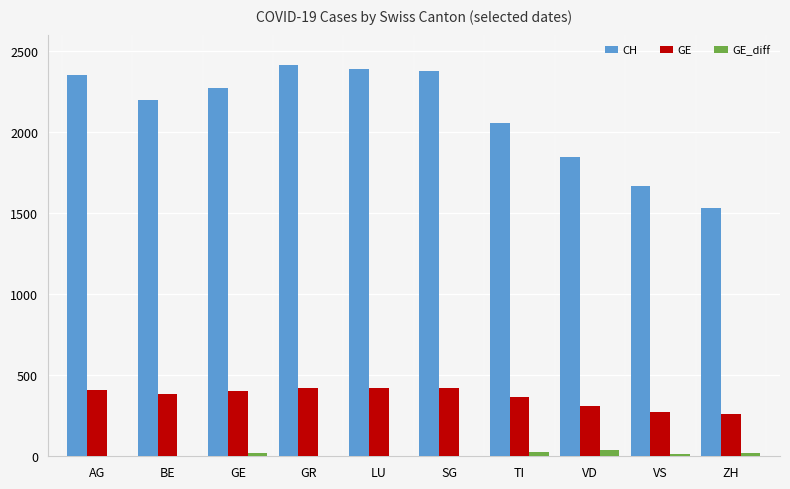

How many groups of bars are there?

10